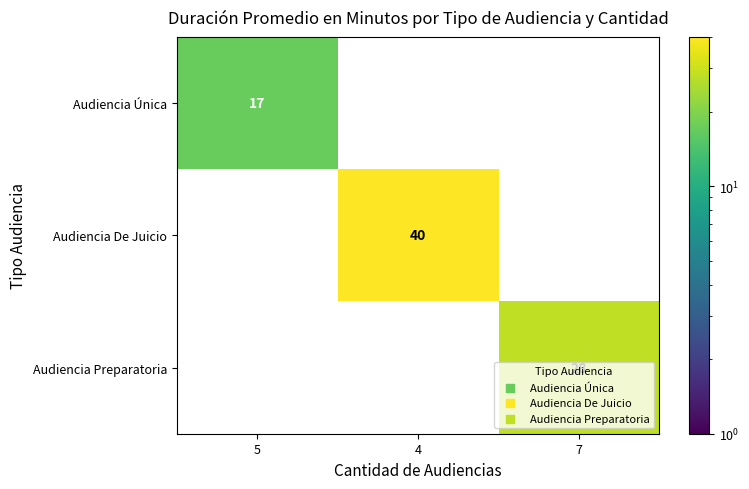

What is the difference between the highest and lowest values at 5?

17